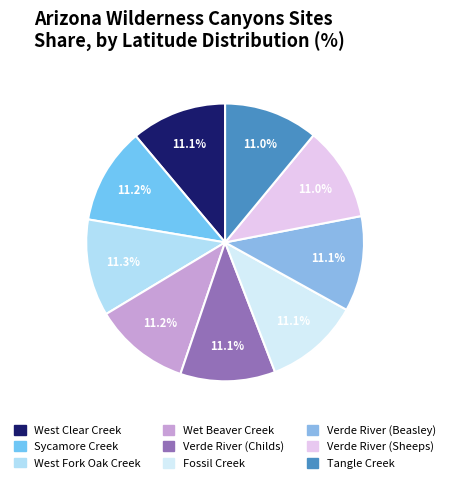

What portion of the pie excludes Tangle Creek?

89.0%